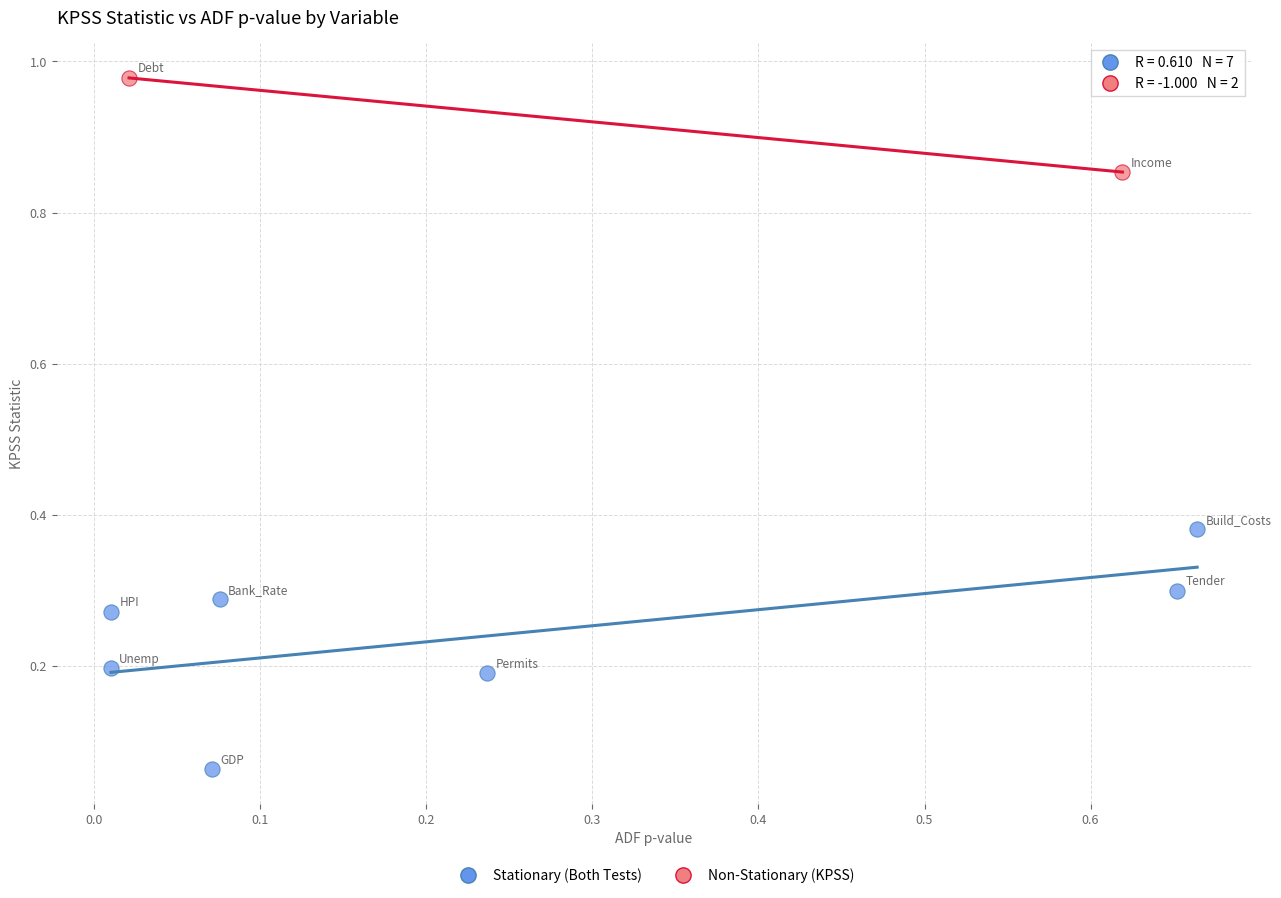

What are all the series names shown in the legend?

Stationary (Both Tests), Non-Stationary (KPSS)